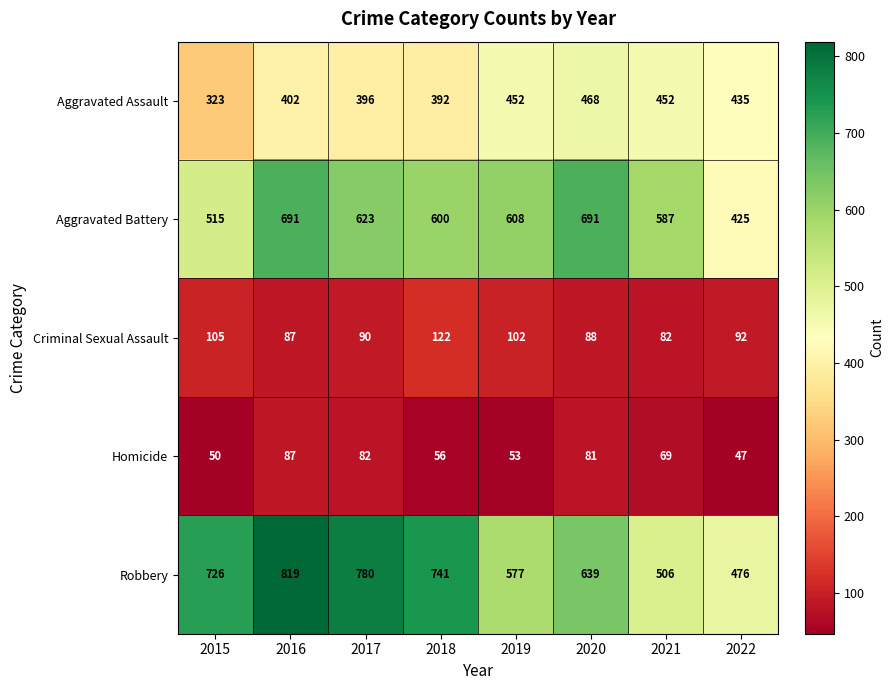

What is the maximum value shown in the chart?

819